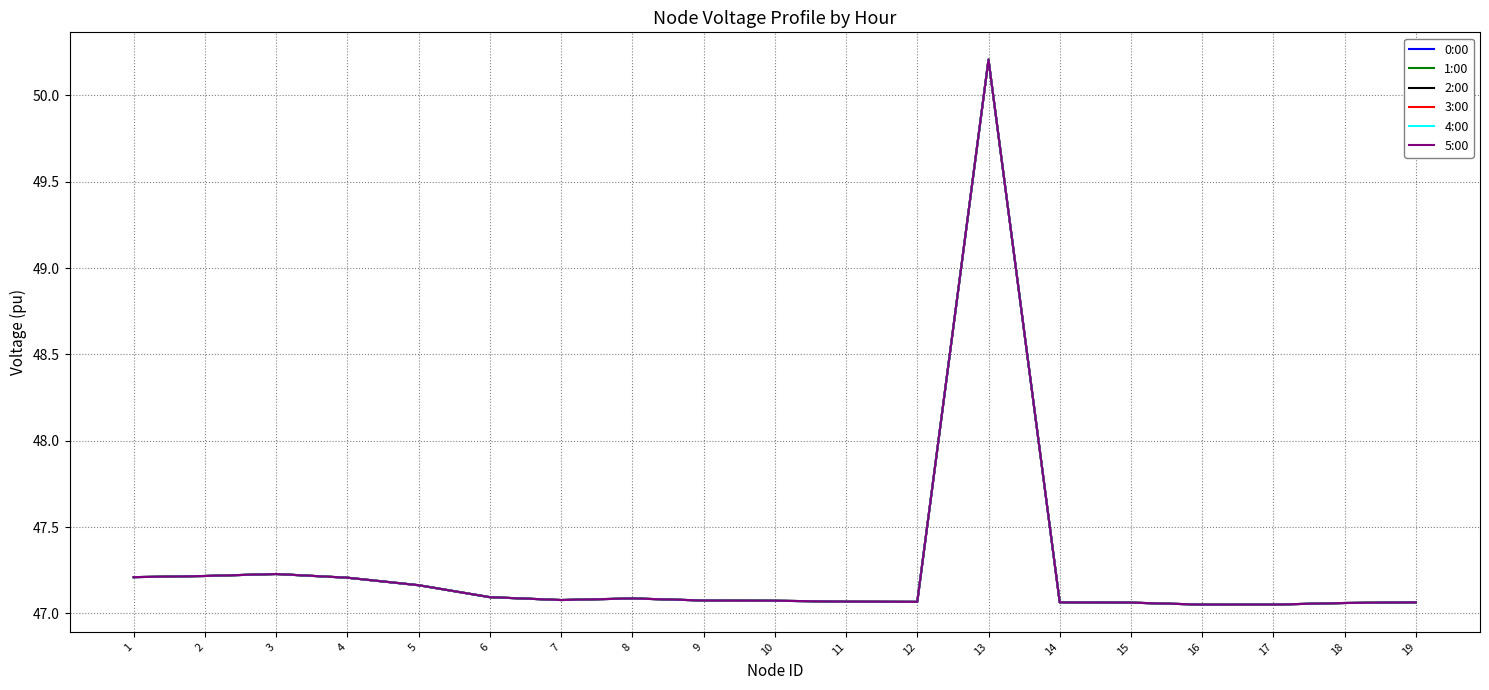

Is it true that 4:00 equals 47.2 at 2?

True